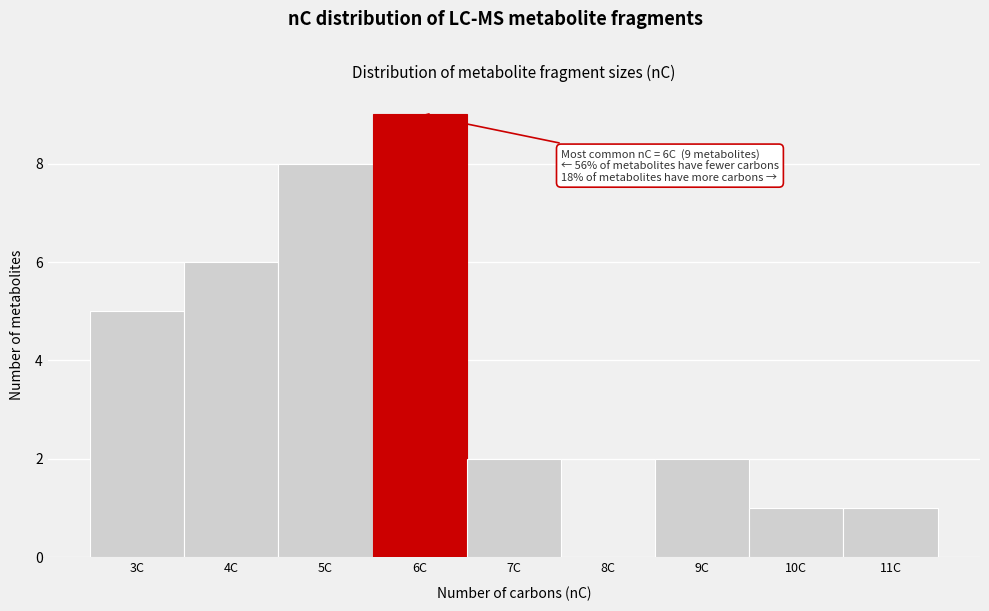

Which range on the x-axis has the tallest bar?

5.5 to 6.5